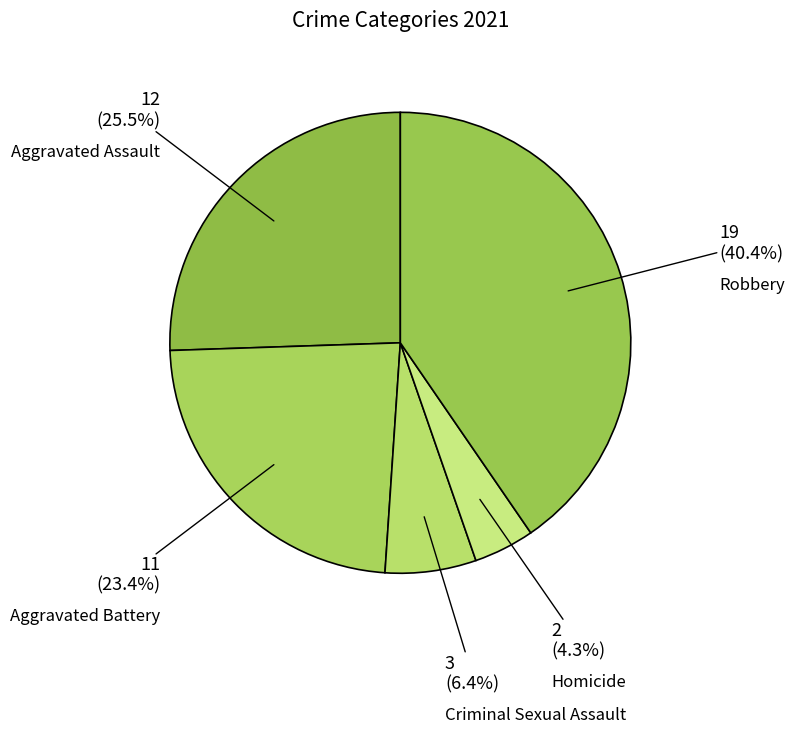

How many slices are in this pie chart?

5